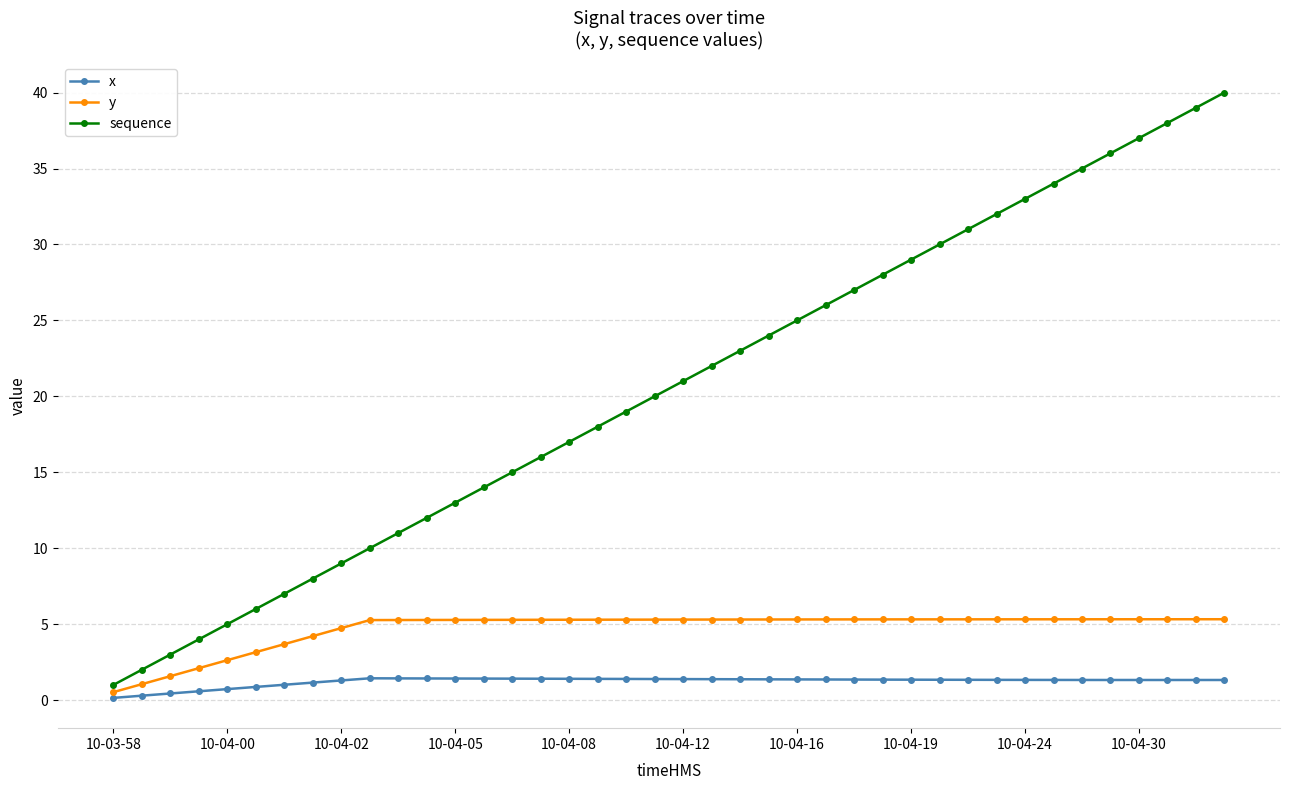

Which series has the largest range (max minus min)?

sequence